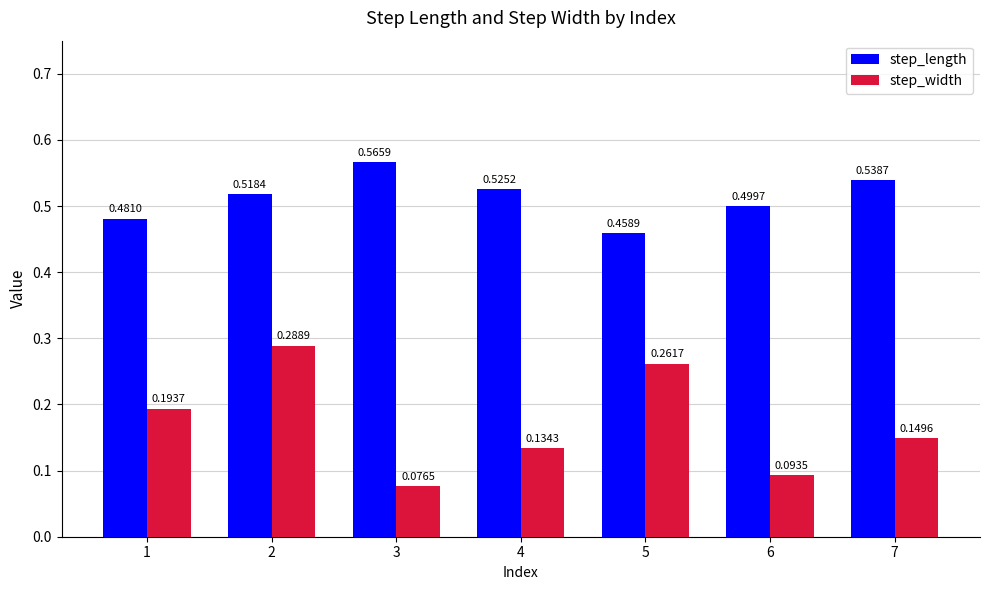

Are the bars horizontal?

No